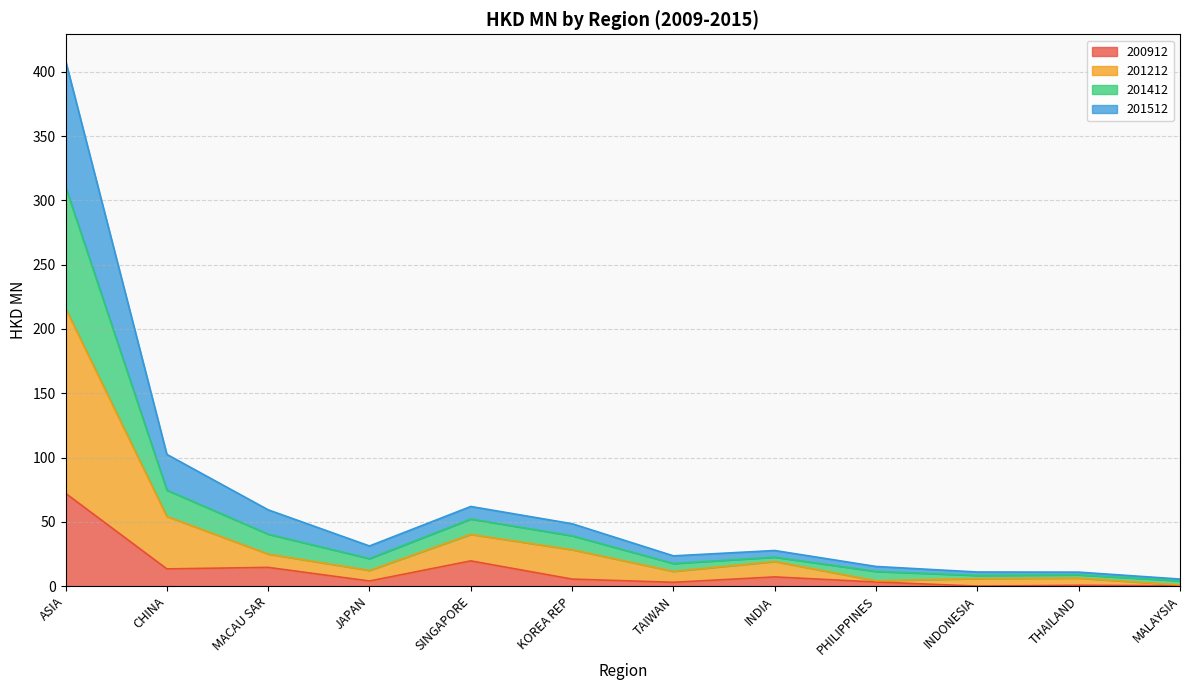

What is the value of the 201212 point at the 9th from the left?

4.1